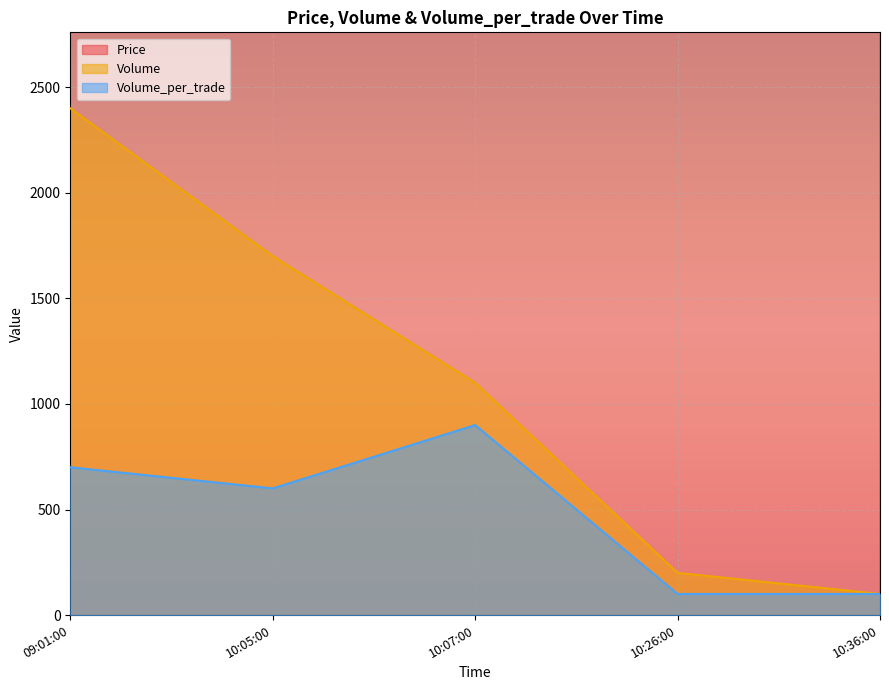

What are all the series names shown in the legend?

Price, Volume, Volume_per_trade